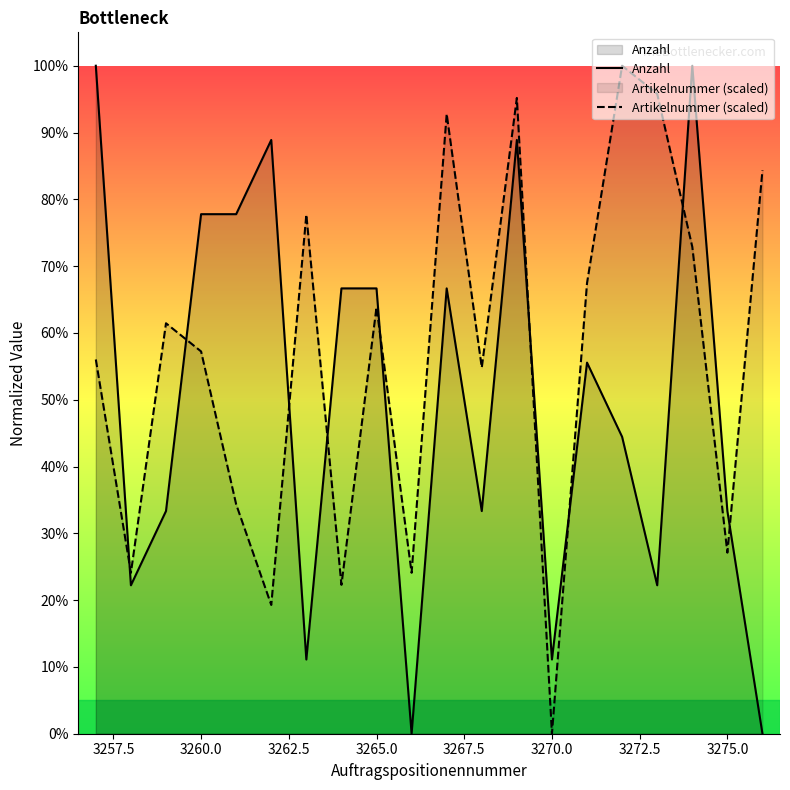

Which series has the largest range (max minus min)?

Anzahl